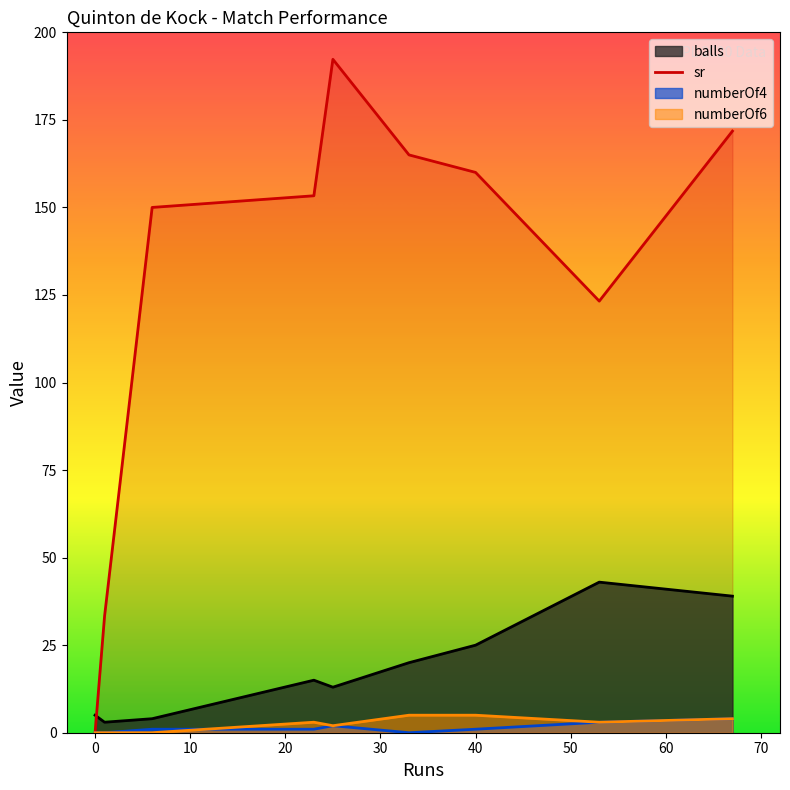

The sr series shows 160.0 at 40. True or false?

True